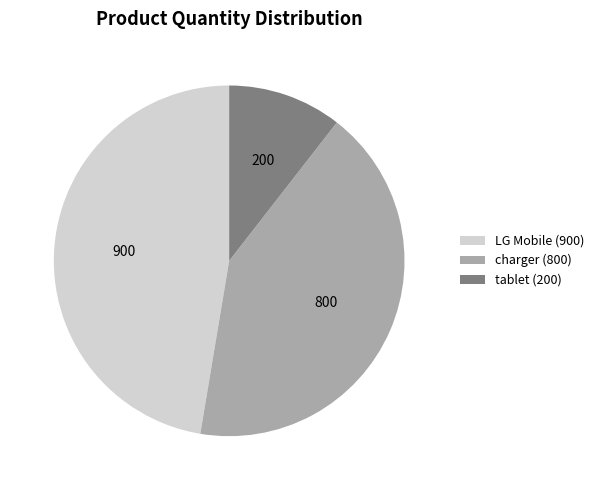

Which category has the smallest portion of the pie?

tablet